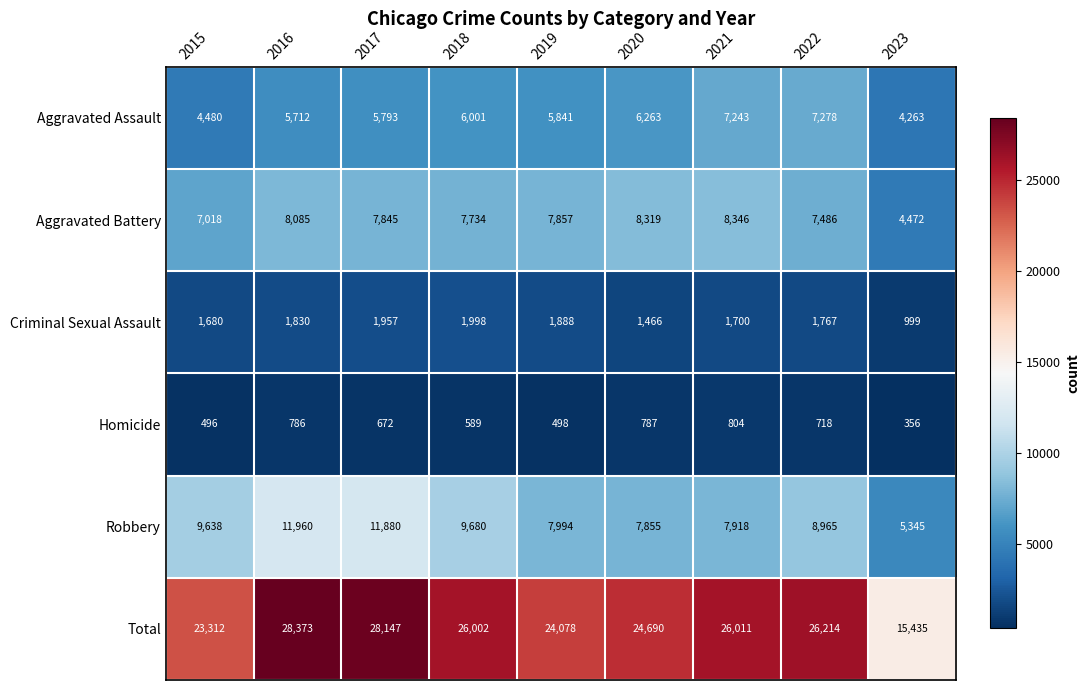

At how many categories does at least one series exceed 23395?

7